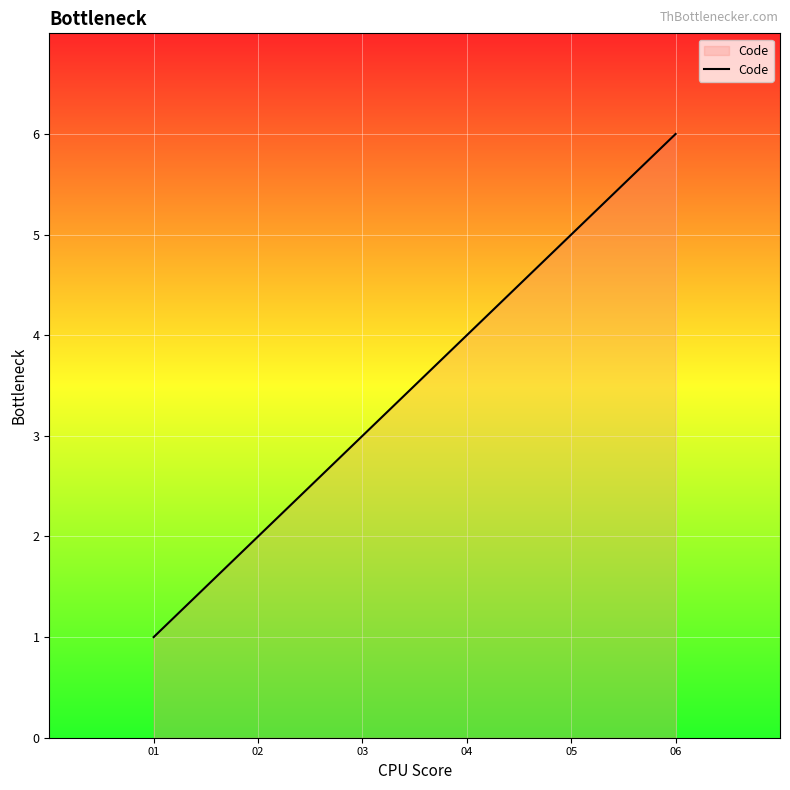

List the labels in order of value, largest first.

06, 05, 04, 03, 02, 01